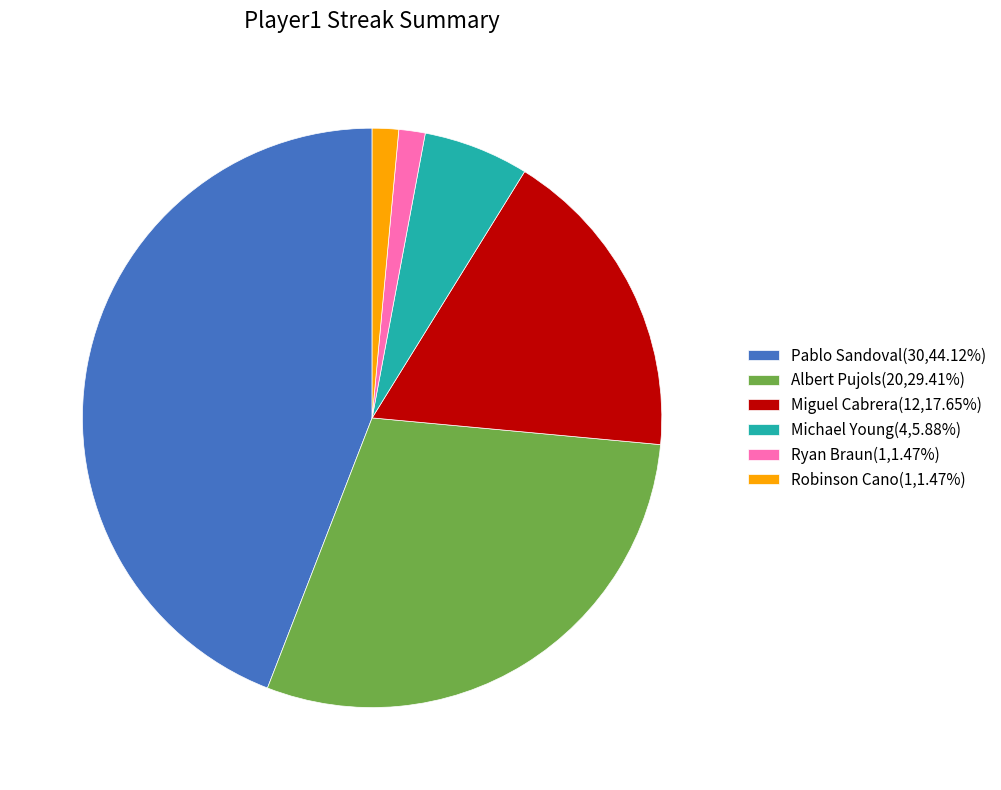

Approximately how many times larger is the value at Pablo Sandoval(30,44.12%) compared to Michael Young(4,5.88%)?

7.5